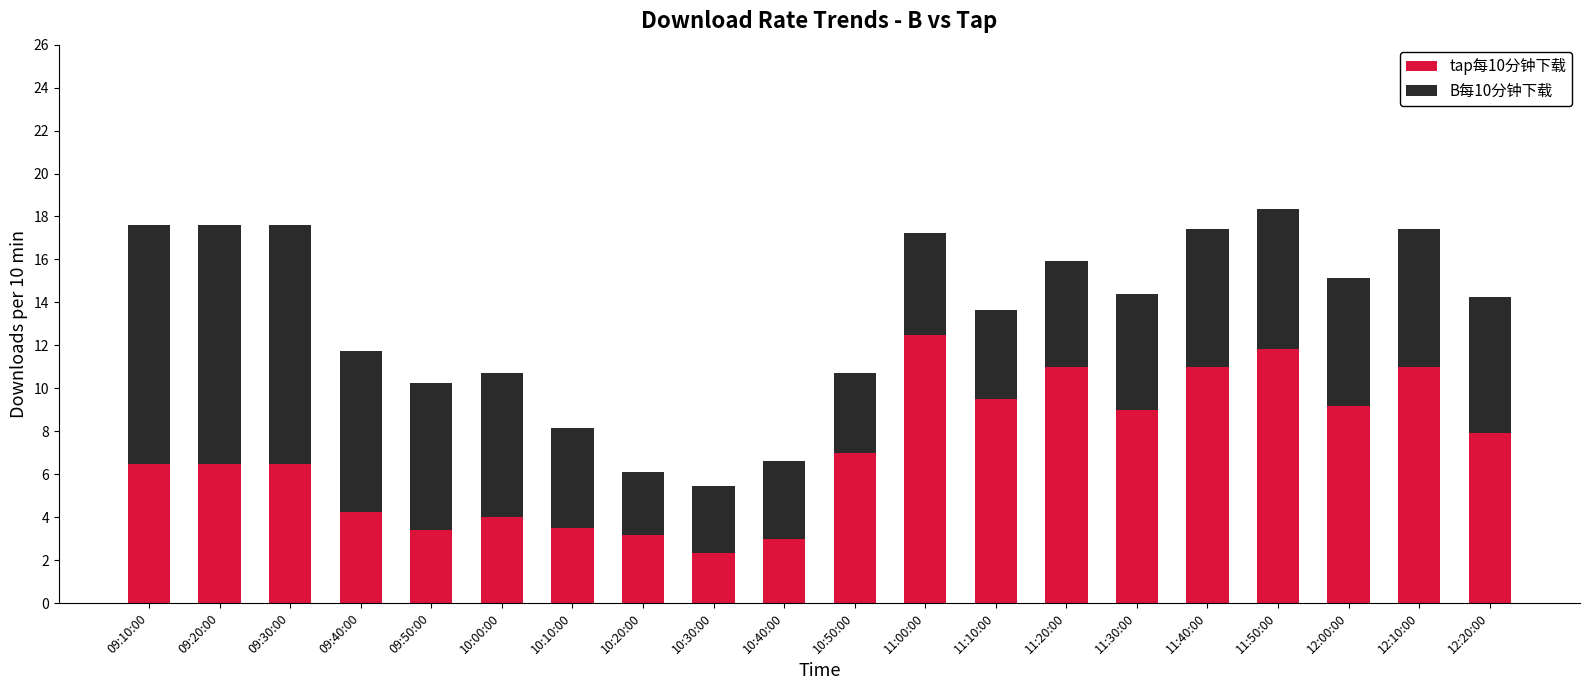

What is the difference between the maximum and minimum values in the tap每10分钟下载 series?

10.2